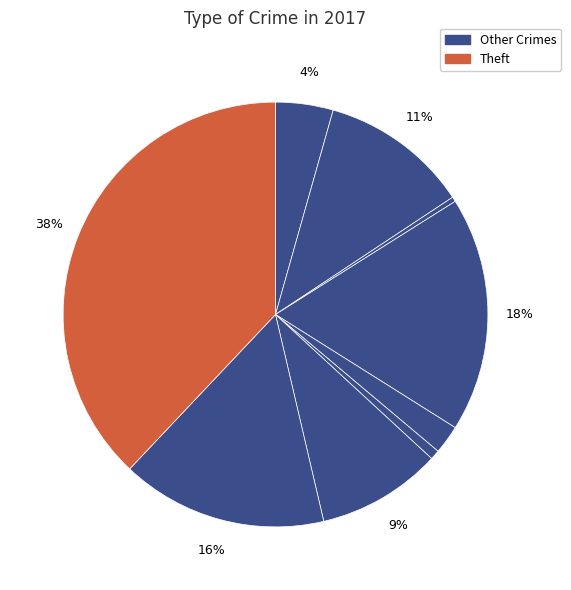

How many segments does this pie chart have?

9